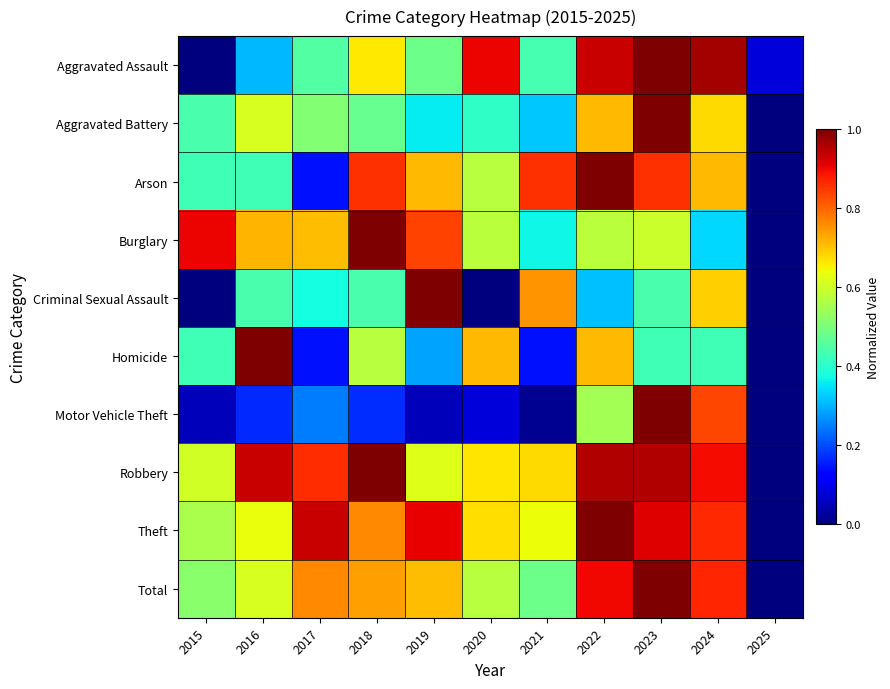

What is the difference between the highest and lowest values at 2015?

0.9